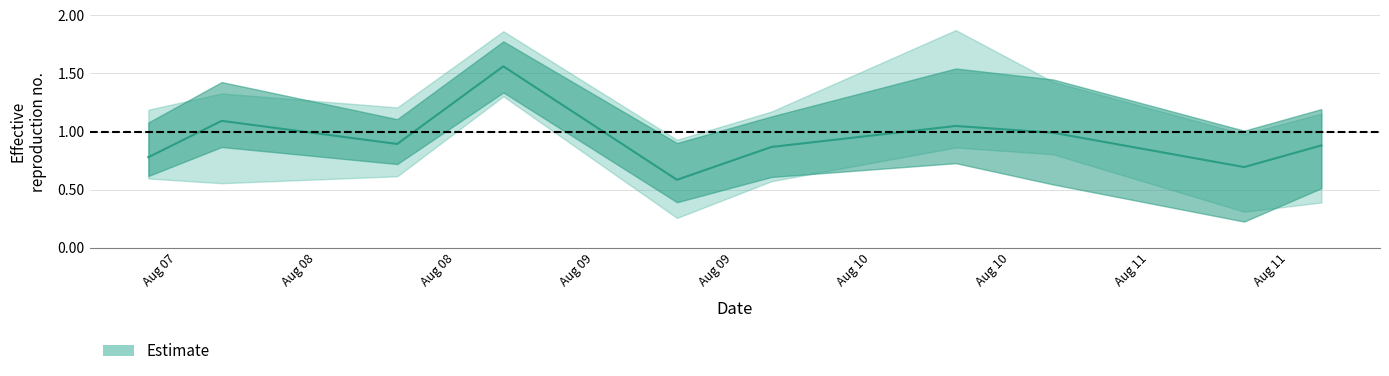

What is the minimum value shown in the chart?

0.2